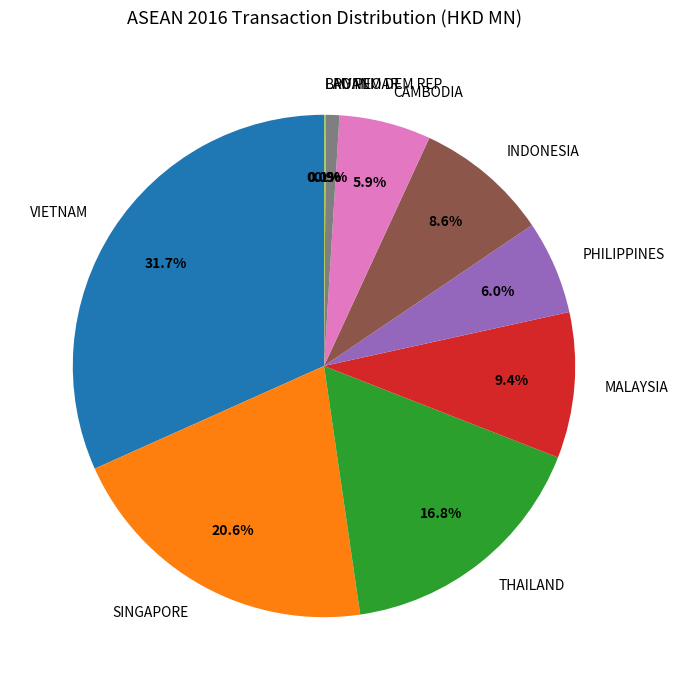

Approximately how many times larger is the value at CAMBODIA compared to INDONESIA?

0.7